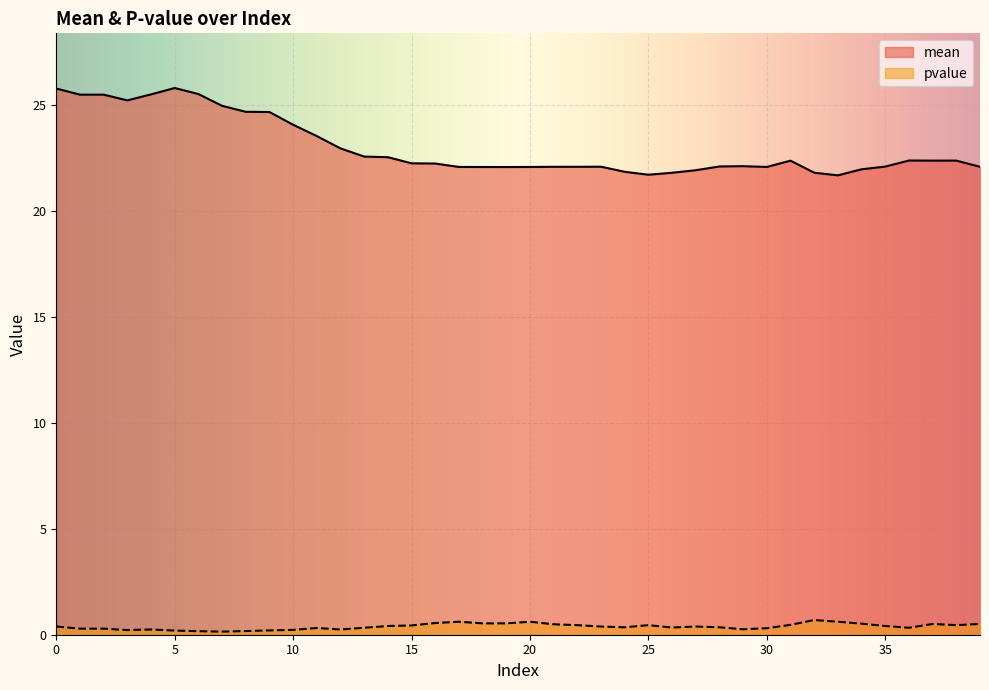

Reading right to left, transcribe all the data shown in this chart.

mean: 39=22.1	38=22.4	37=22.4	36=22.4	35=22.1	34=22.0	33=21.7	32=21.8	31=22.4	30=22.1	29=22.1	28=22.1	27=21.9	26=21.8	25=21.7	24=21.9	23=22.1	22=22.1	21=22.1	20=22.1	19=22.1	18=22.1	17=22.1	16=22.3	15=22.3	14=22.6	13=22.6	12=23.0	11=23.5	10=24.1	9=24.7	8=24.7	7=25.0	6=25.5	5=25.8	4=25.5	3=25.2	2=25.5	1=25.5	0=25.8
pvalue: 39=0.5	38=0.5	37=0.5	36=0.3	35=0.4	34=0.5	33=0.6	32=0.7	31=0.5	30=0.3	29=0.3	28=0.4	27=0.4	26=0.3	25=0.5	24=0.4	23=0.4	22=0.5	21=0.5	20=0.6	19=0.5	18=0.5	17=0.6	16=0.6	15=0.4	14=0.4	13=0.3	12=0.2	11=0.3	10=0.2	9=0.2	8=0.2	7=0.1	6=0.2	5=0.2	4=0.2	3=0.2	2=0.3	1=0.3	0=0.4